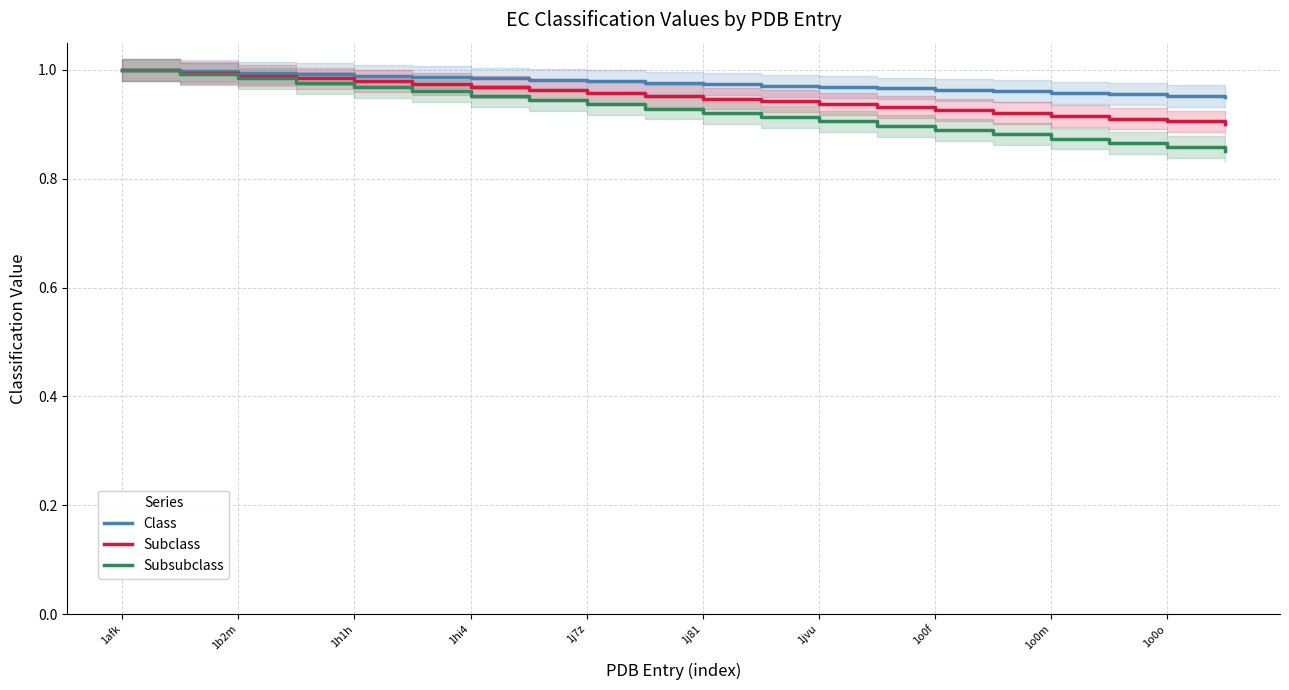

Which series has the largest total across all categories?

Class